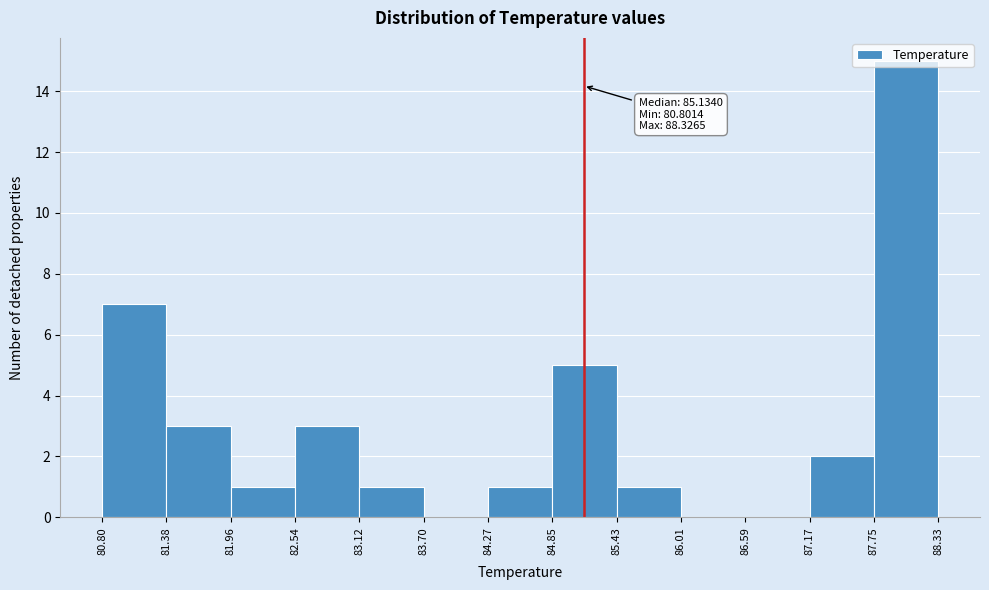

Which range on the x-axis has the tallest bar?

87.75 to 88.33